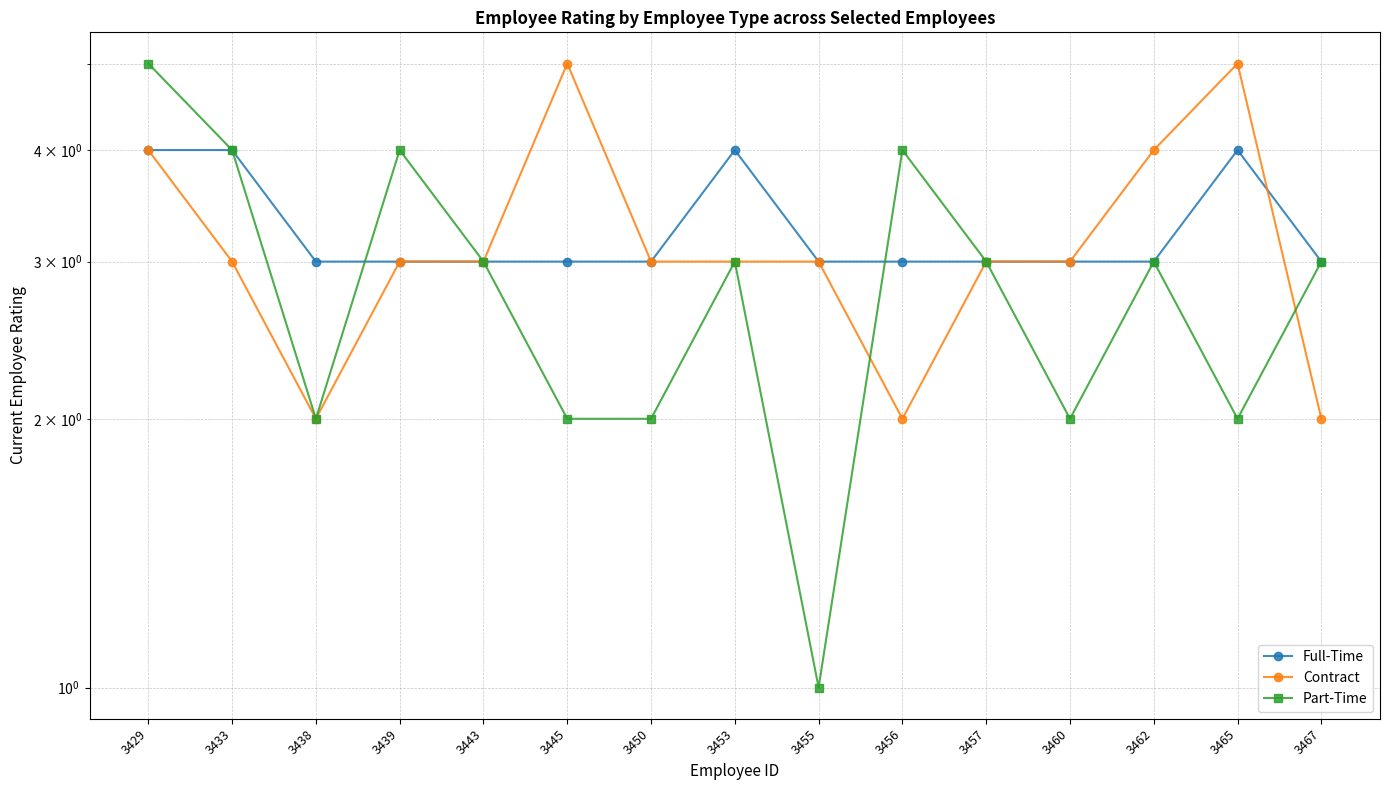

What are all the series names shown in the legend?

Full-Time, Contract, Part-Time